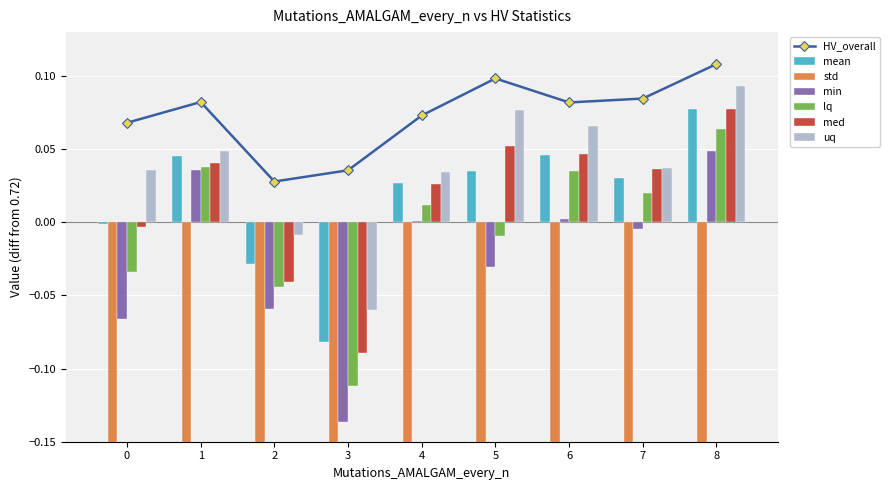

Where does the med series first go above 0?

1